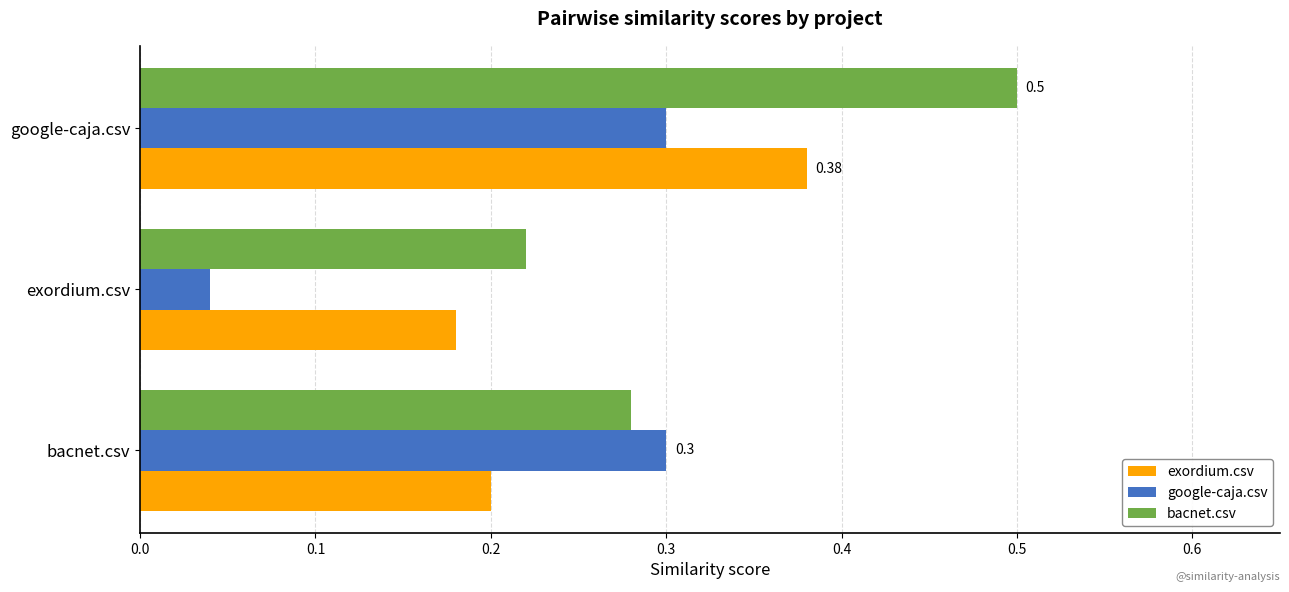

Rank the series by their average value, from highest to lowest.

bacnet.csv, exordium.csv, google-caja.csv